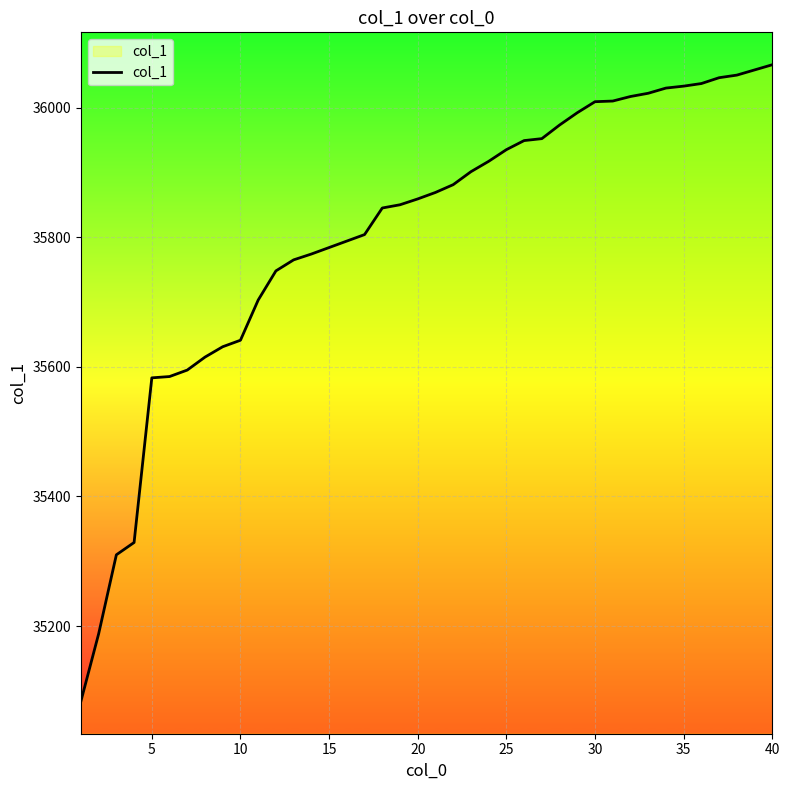

What is the maximum value shown in the chart?

36066